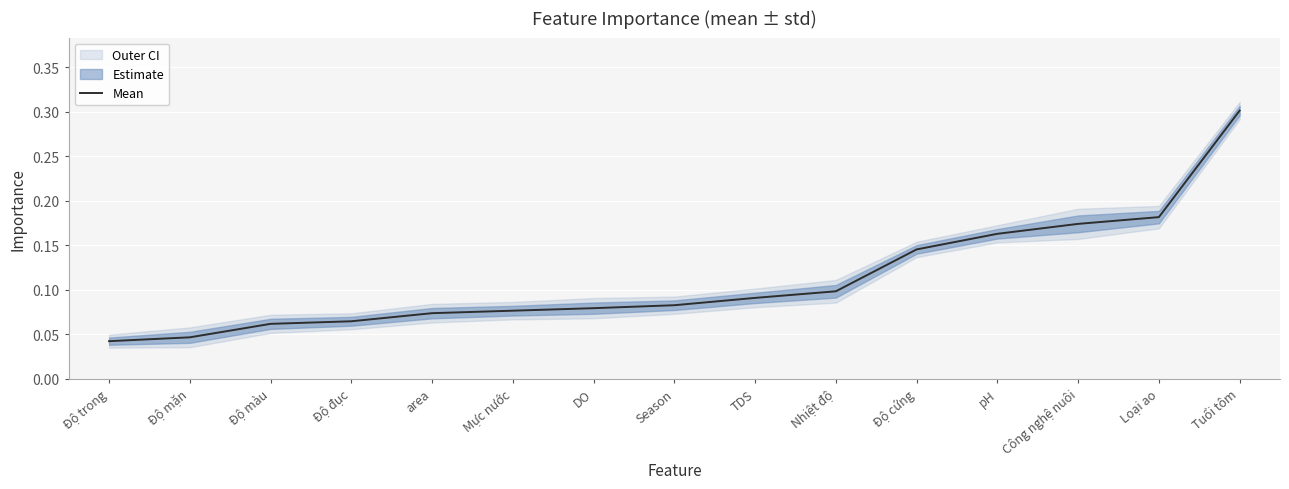

What is the sum of all values?

1.7